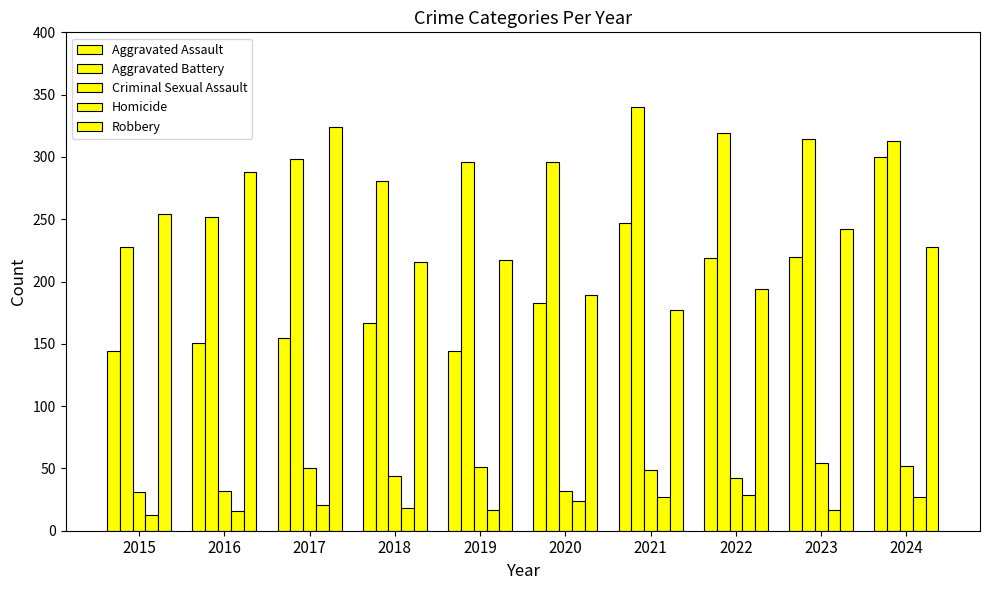

Reading right to left, list all the values displayed in this chart.

Aggravated Assault: 2024=300	2023=220	2022=219	2021=247	2020=183	2019=144	2018=167	2017=155	2016=151	2015=144
Aggravated Battery: 2024=313	2023=314	2022=319	2021=340	2020=296	2019=296	2018=281	2017=298	2016=252	2015=228
Criminal Sexual Assault: 2024=52	2023=54	2022=42	2021=49	2020=32	2019=51	2018=44	2017=50	2016=32	2015=31
Homicide: 2024=27	2023=17	2022=29	2021=27	2020=24	2019=17	2018=18	2017=21	2016=16	2015=13
Robbery: 2024=228	2023=242	2022=194	2021=177	2020=189	2019=217	2018=216	2017=324	2016=288	2015=254